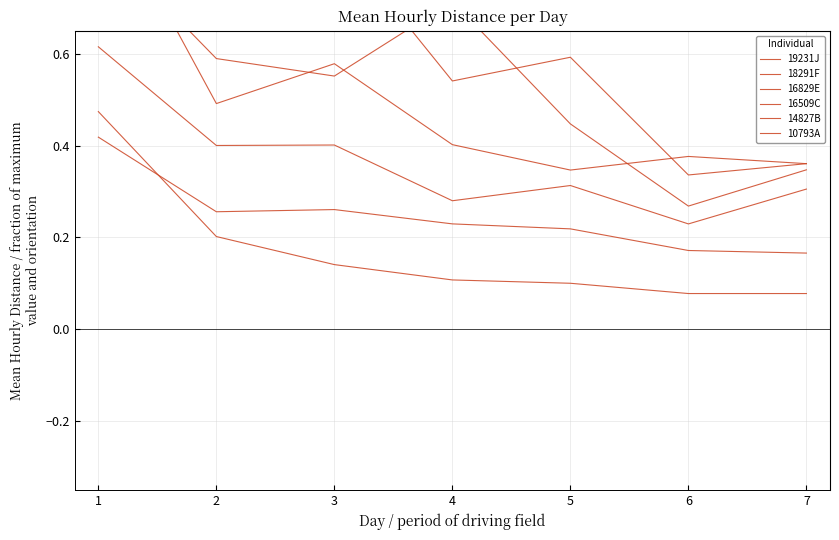

Which series has the largest total across all categories?

19231J